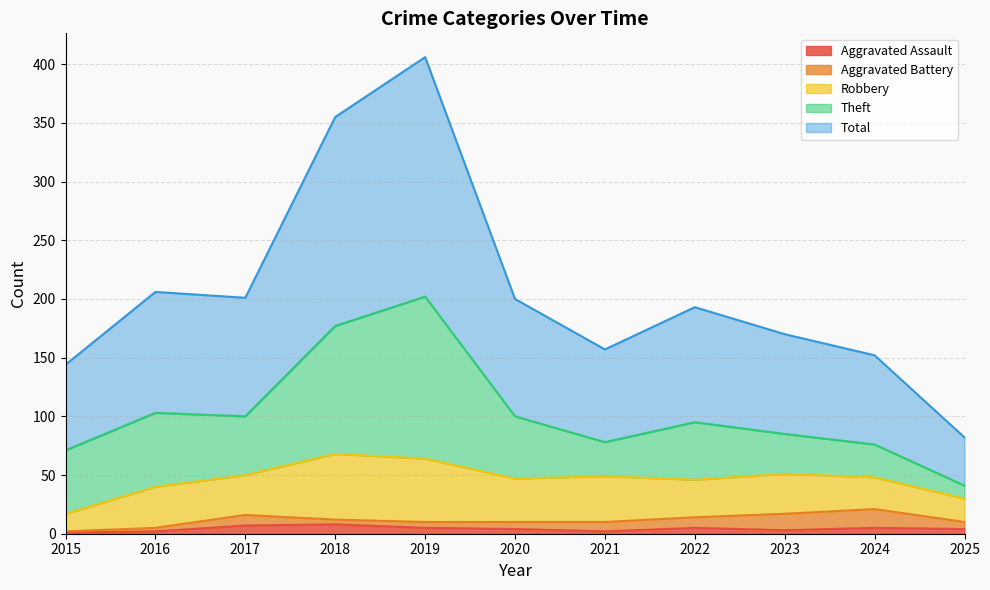

At 2019, list the series in order from largest to smallest.

Total, Theft, Robbery, Aggravated Assault, Aggravated Battery